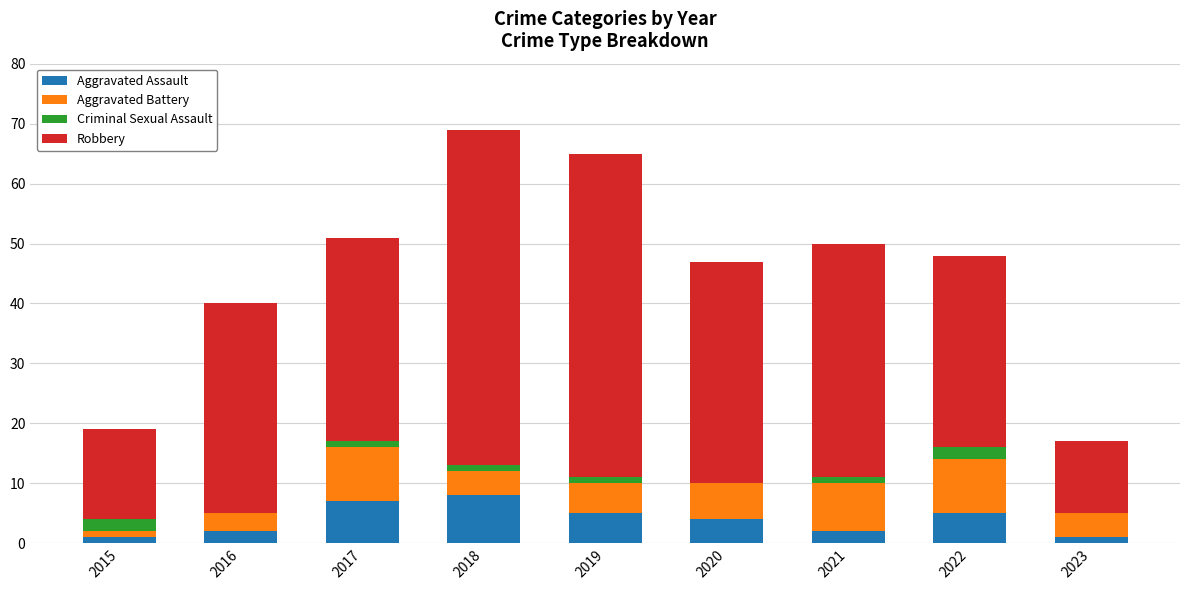

Does the chart contain stacked bars?

Yes